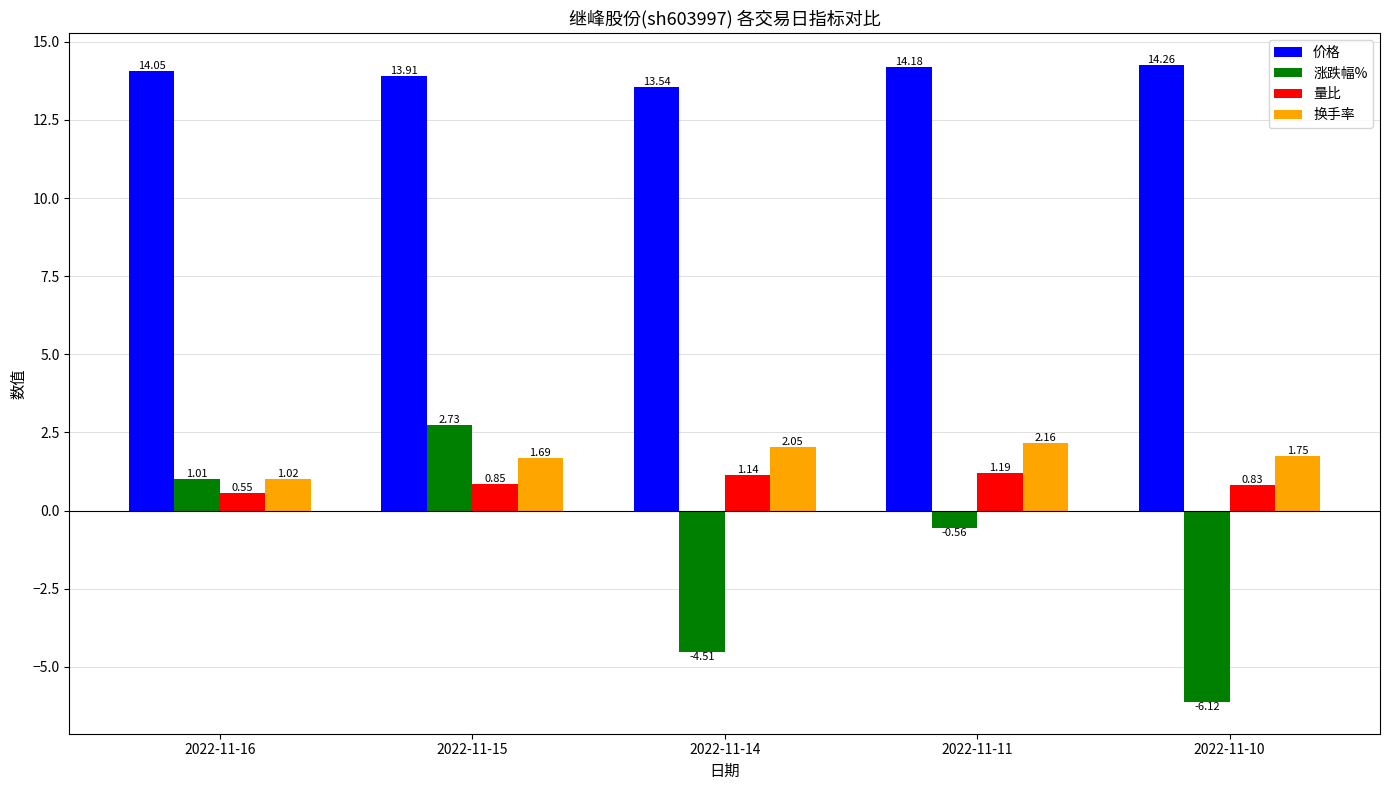

At which label does 涨跌幅% first exceed 0?

2022-11-16